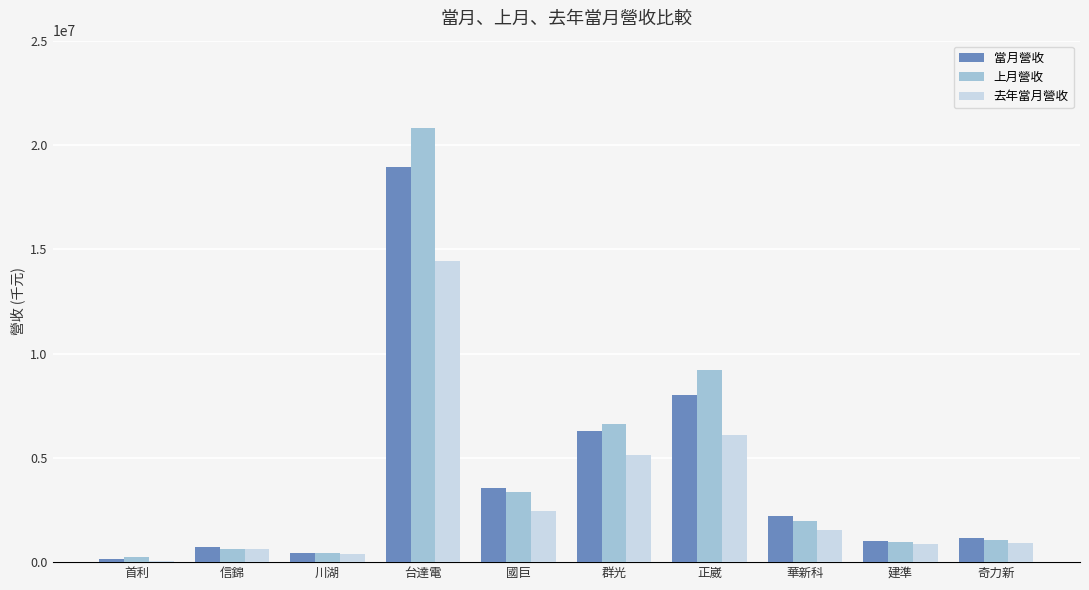

Which category has the lowest value across all series?

首利